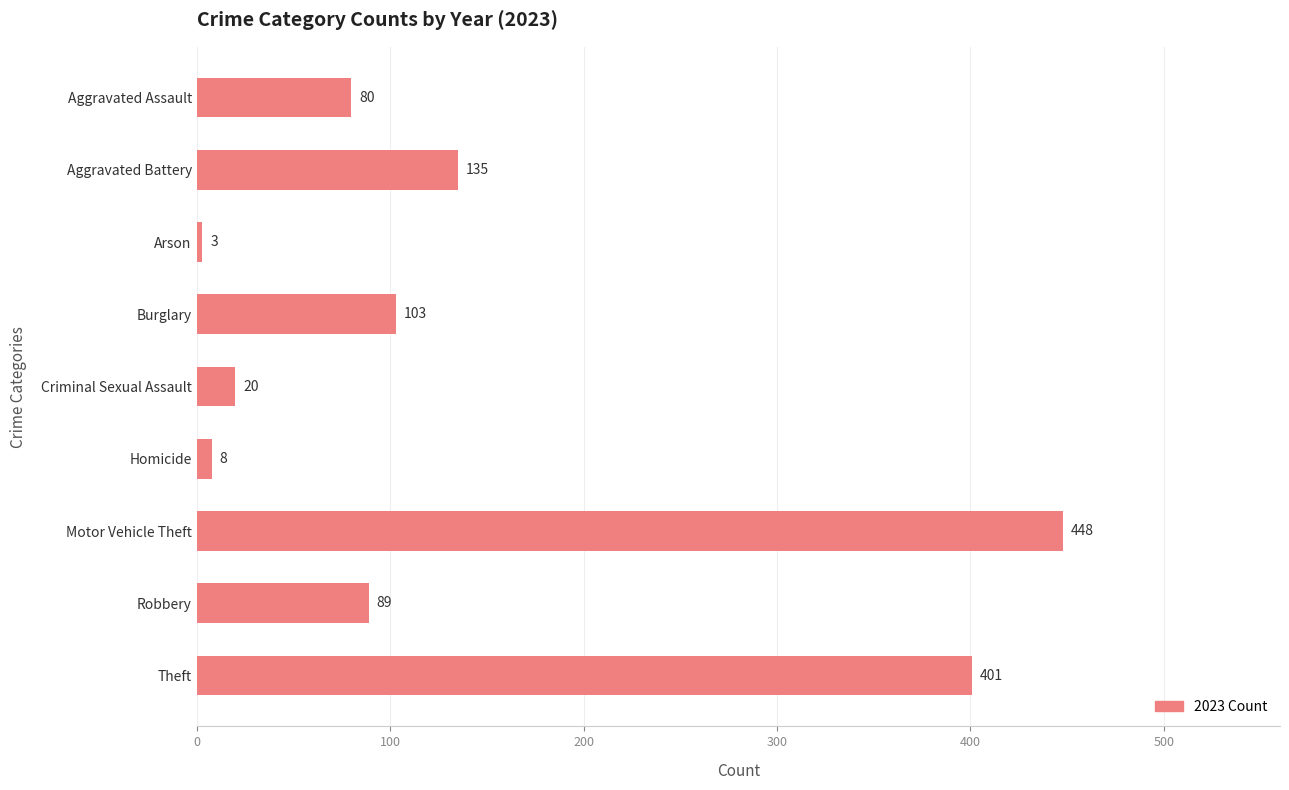

What is the average value?

143